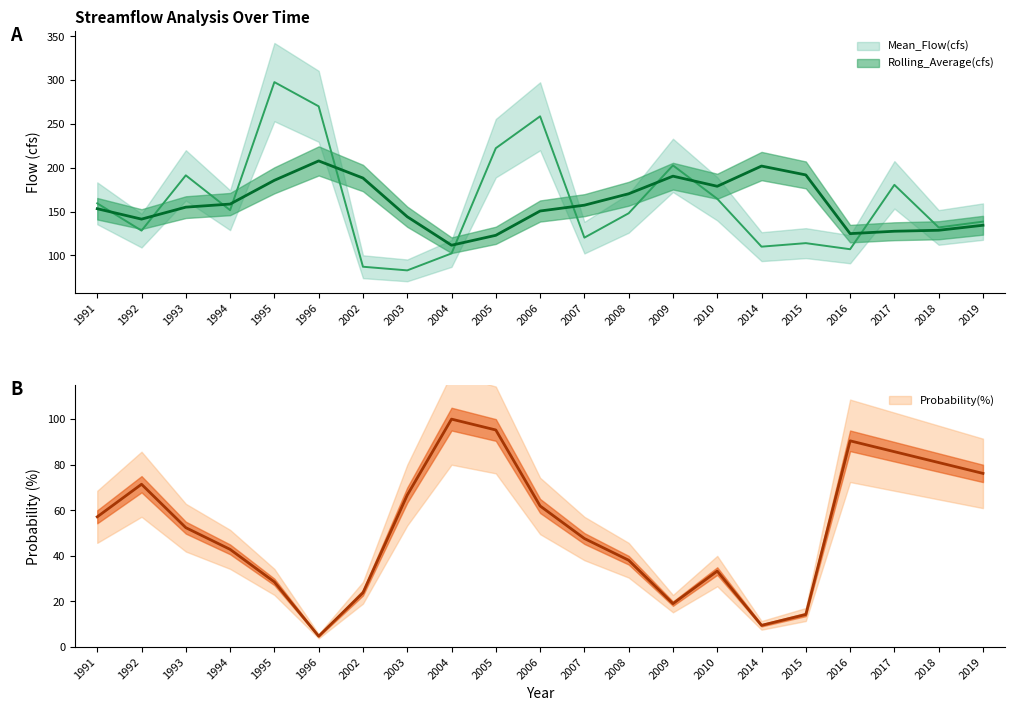

How many lines are shown in the chart?

3